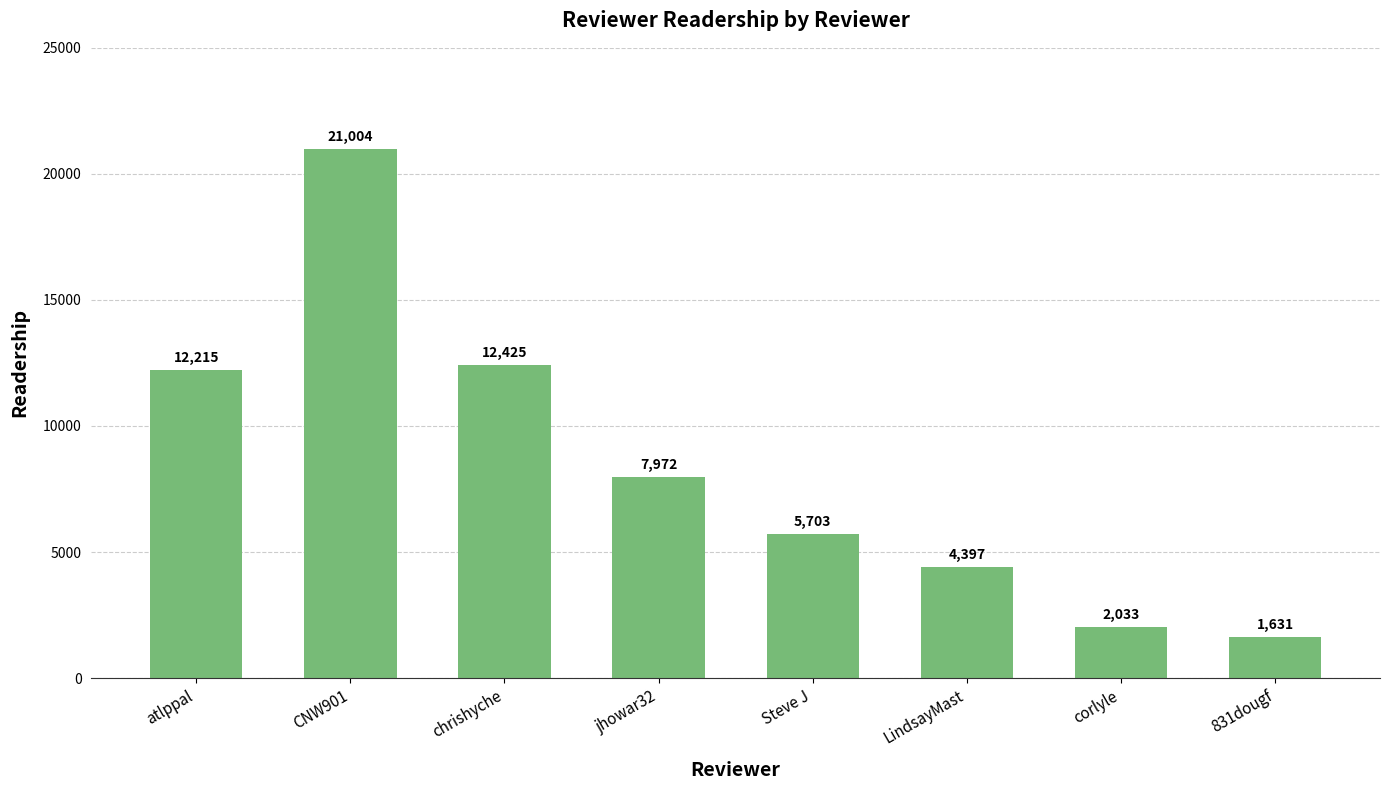

What is the label of the 2nd bar from the right?

corlyle